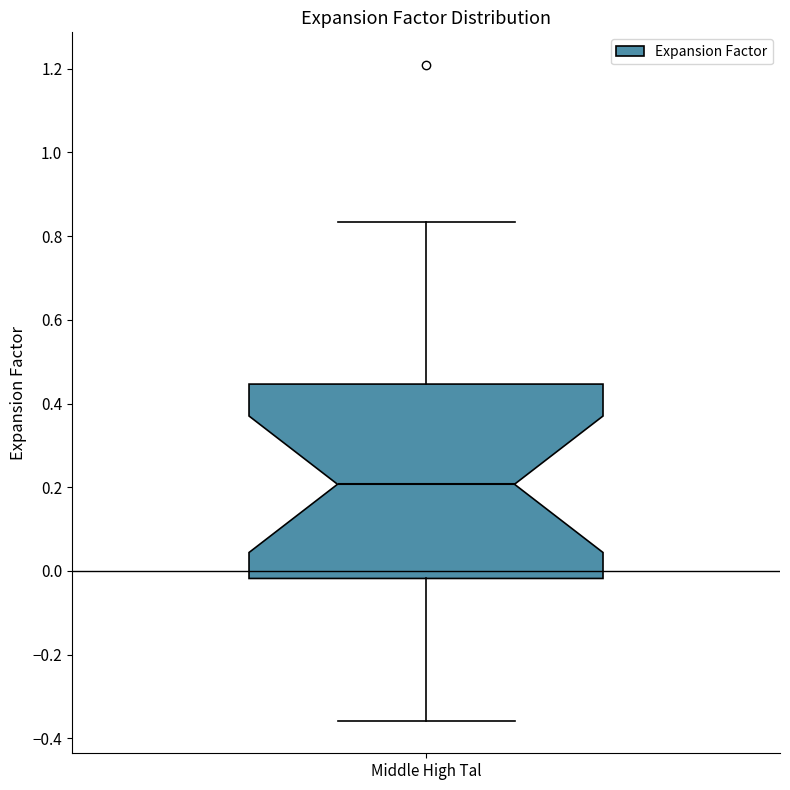

Transcribe this box plot: give where the median line is, the range the box spans, and where the two whiskers end, as read against the y-axis. The values are not printed on the chart, so give them approximately, as read against the axis.

median 0.20, box -0.02 to 0.44, whiskers -0.36 to 0.84